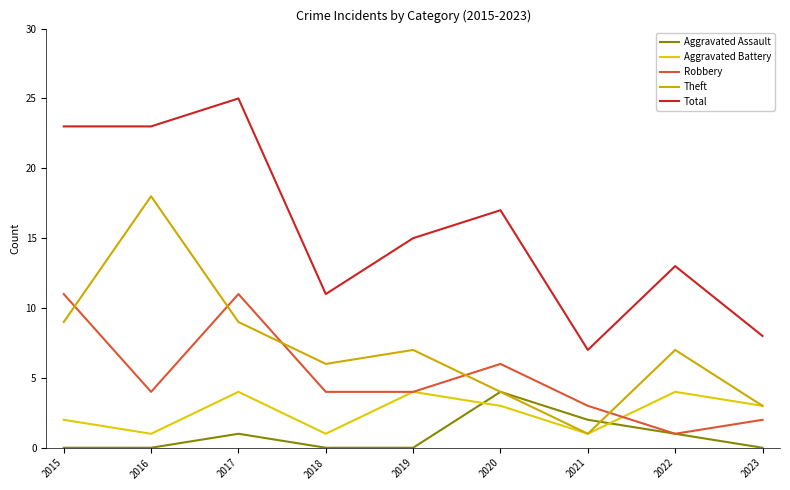

How many Aggravated Assault values are between 0 and 1?

7